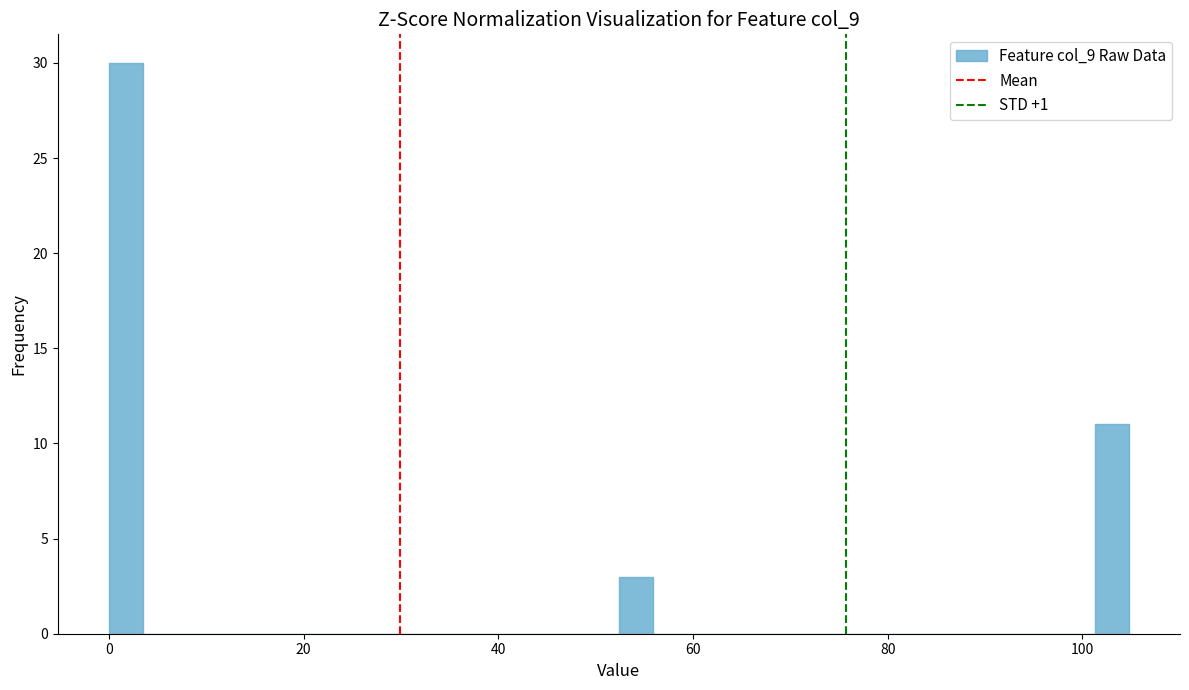

Around what value on the x-axis is the tallest bar? Give the approximate position of its centre, as read against the axis.

2